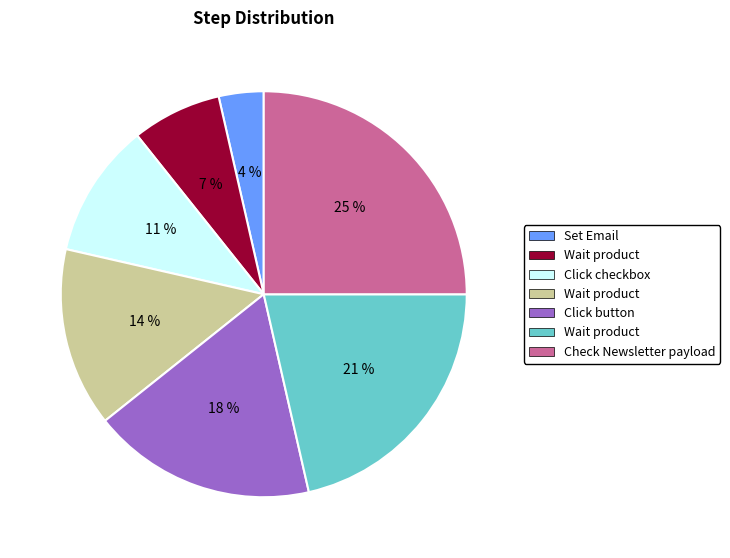

How many slices are in this pie chart?

7